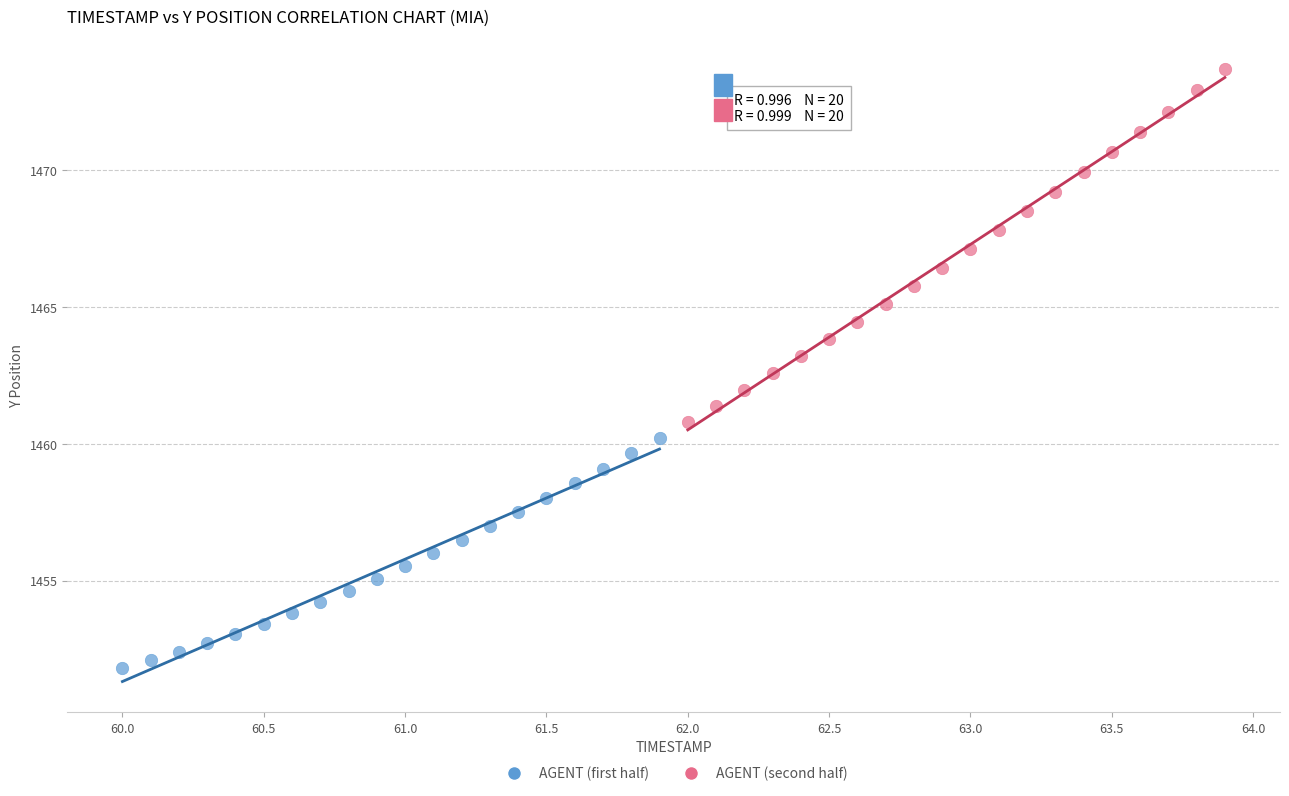

Which series has the largest Y range (max minus min)?

AGENT (second half)